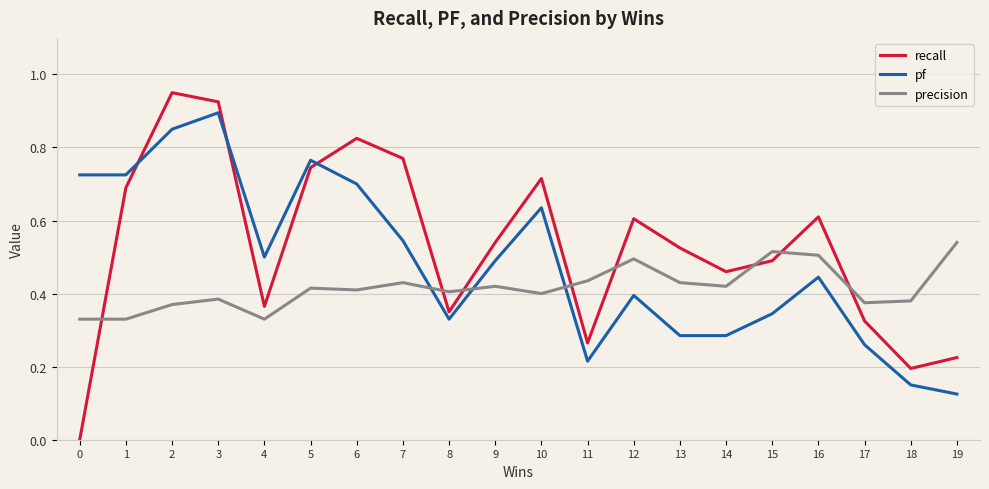

Which series has the largest total across all categories?

recall